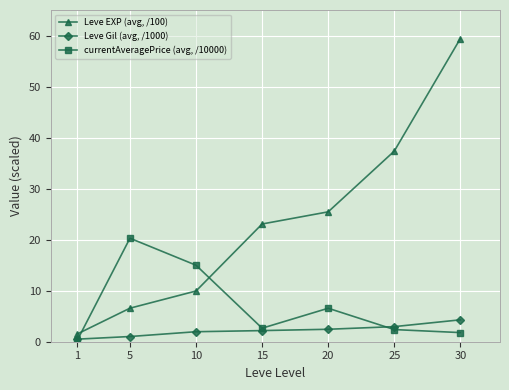

True or false: Leve EXP (avg, /100) has more than 1 points higher than both neighbors.

False